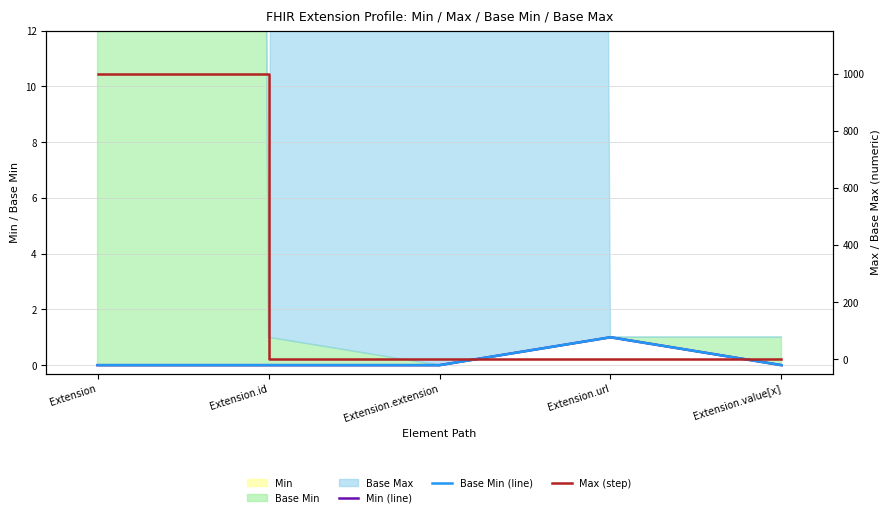

What is the total value across all series at Extension?

999